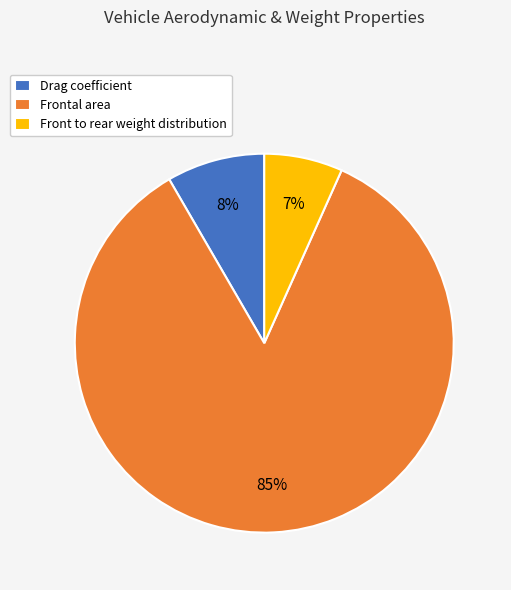

Is the sum of Drag coefficient and Frontal area greater than half?

Yes